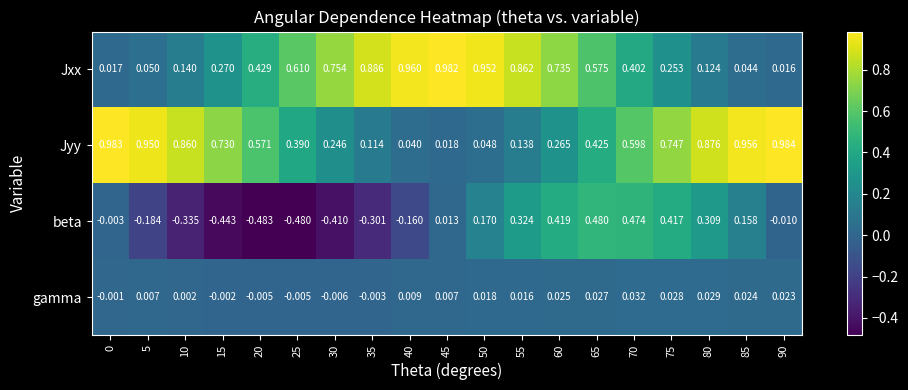

Rank the series by their maximum value, from highest to lowest.

Jyy, Jxx, beta, gamma